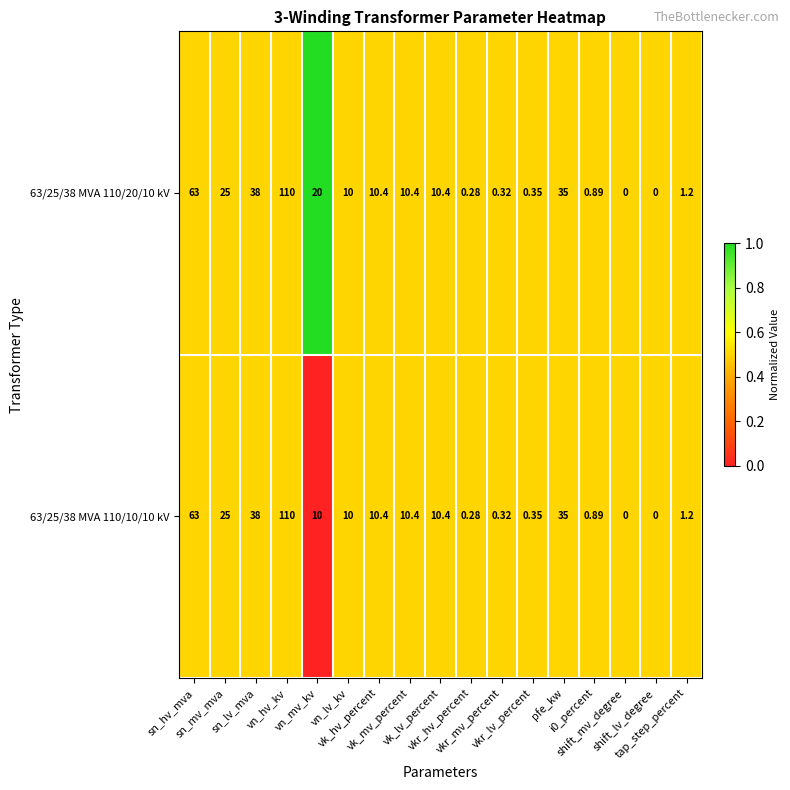

How many values in the 63/25/38 MVA 110/20/10 kV series are below 10?

7